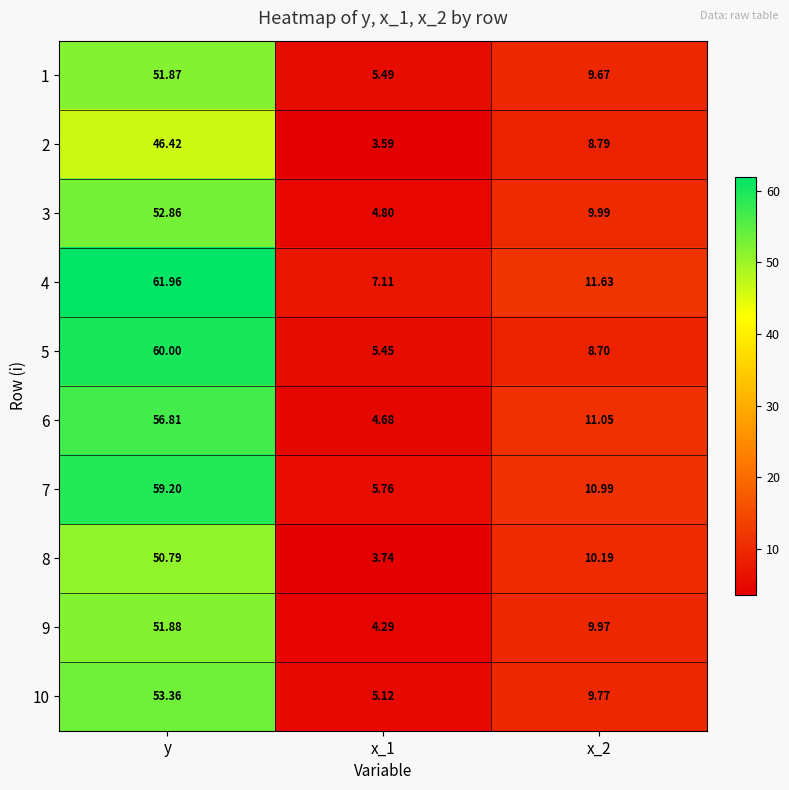

At which category is the sum across all series the highest?

y